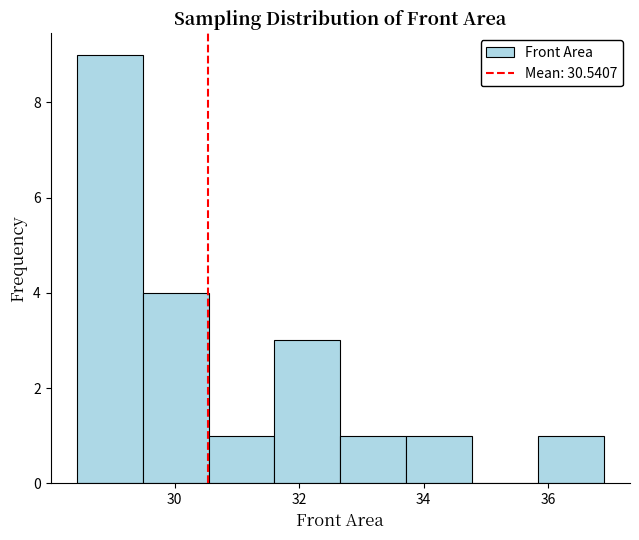

Reading left to right, list every bar in this chart as the range it spans on the x-axis followed by its height. Neither the bar edges nor the heights are printed on the chart, so give them approximately, as read against the axes.

28.4 to 29.4: 9
29.4 to 30.6: 4
30.6 to 31.6: 1
31.6 to 32.6: 3
32.6 to 33.8: 1
33.8 to 34.8: 1
34.8 to 35.8: 0
35.8 to 36.8: 1